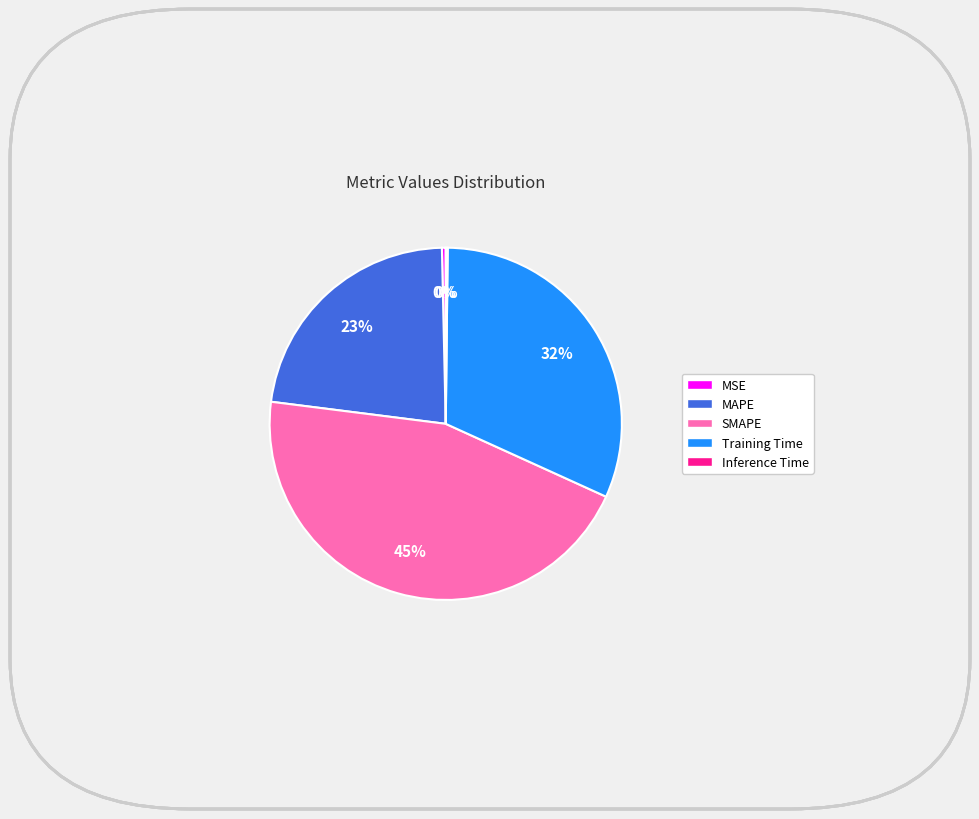

To the nearest percent, what is the average slice percentage?

20%